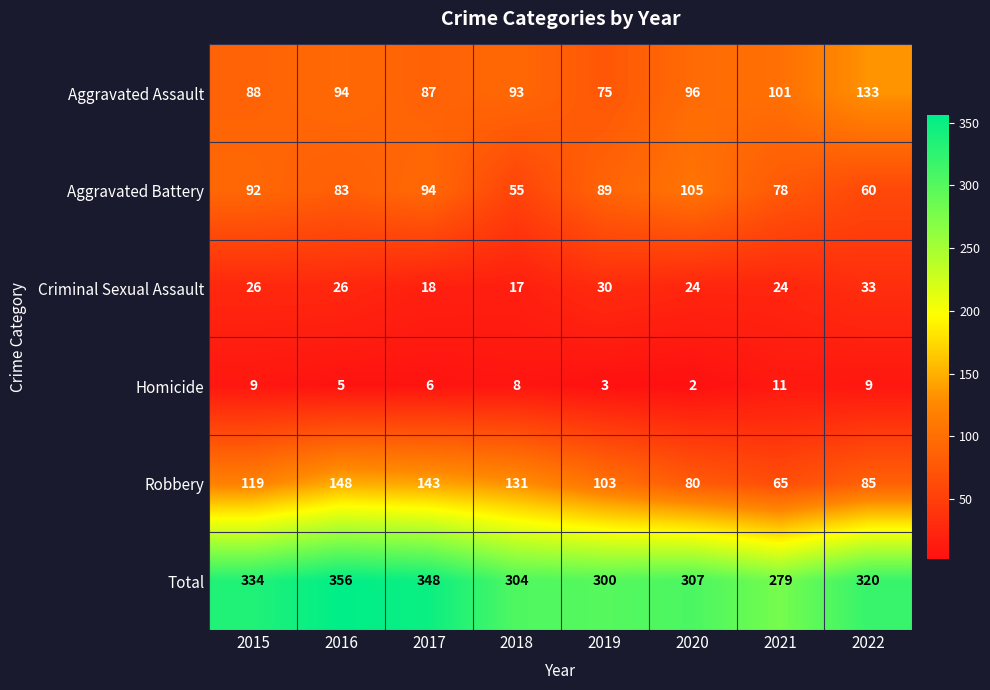

List the series in order of their peak value, highest first.

Total, Robbery, Aggravated Assault, Aggravated Battery, Criminal Sexual Assault, Homicide